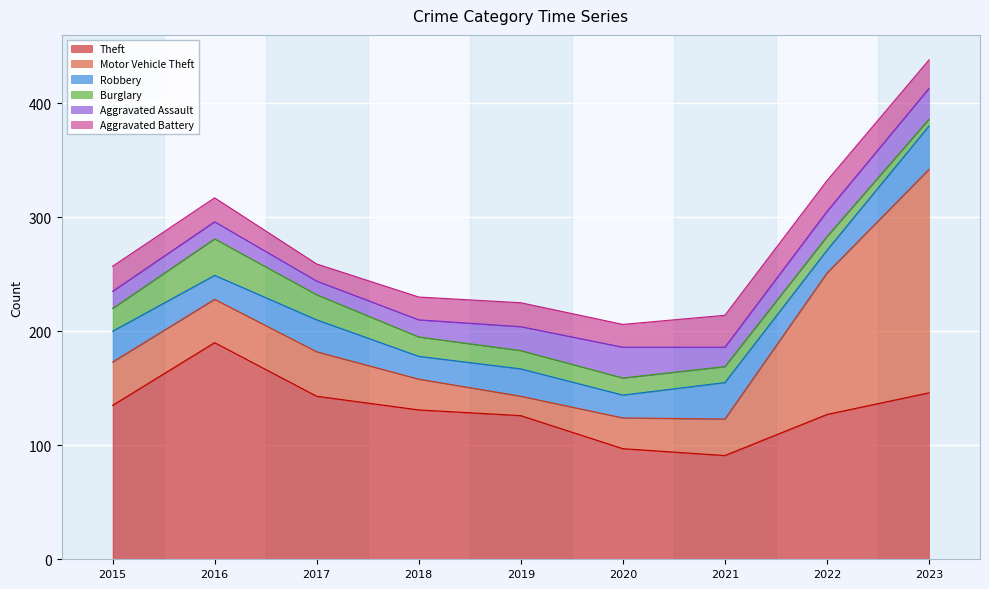

True or false: Aggravated Assault has more than 1 points higher than both neighbors.

False